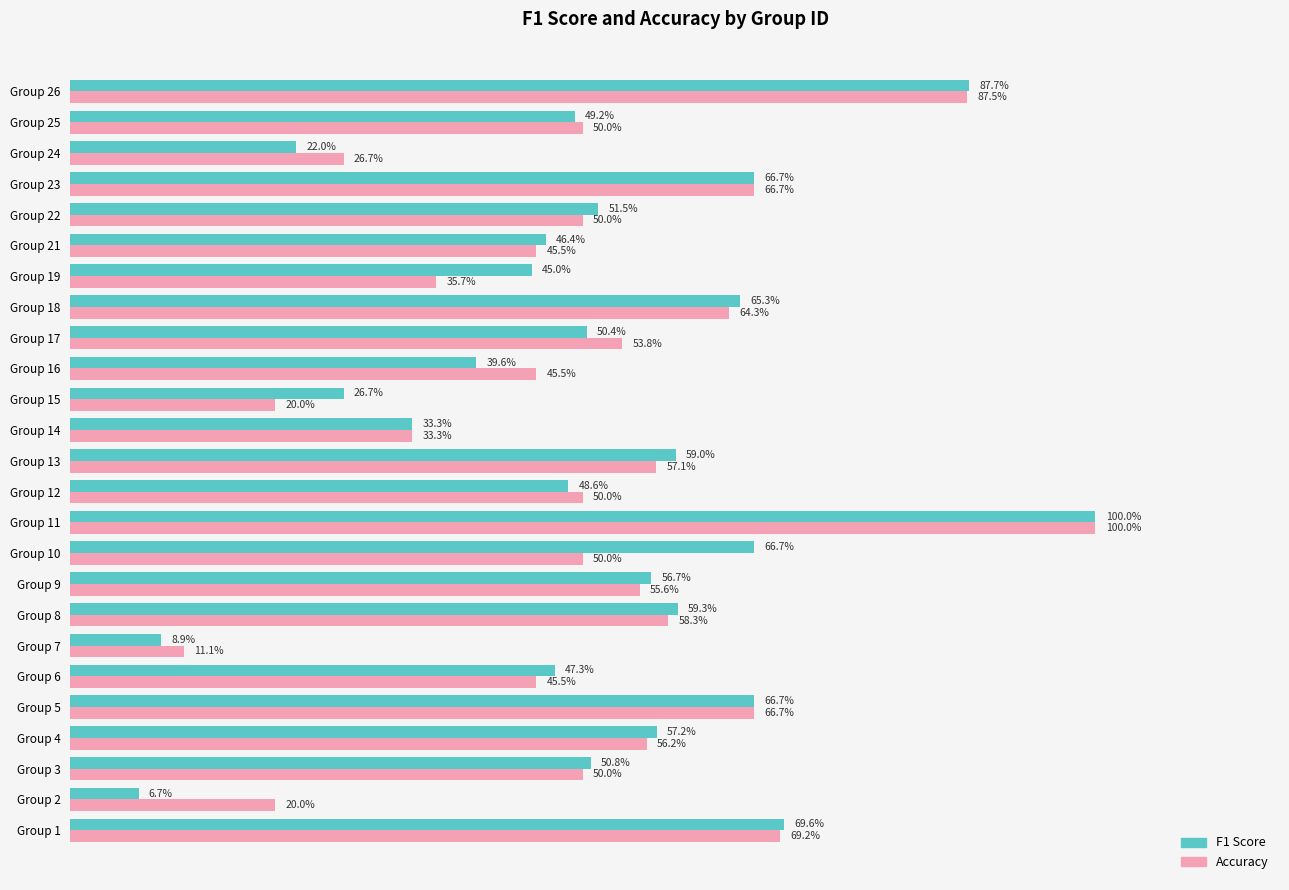

Reading right to left, extract all data points from this chart.

f1: 0.9	0.5	0.2	0.7	0.5	0.5	0.4	0.7	0.5	0.4	0.3	0.3	0.6	0.5	1.0	0.7	0.6	0.6	0.1	0.5	0.7	0.6	0.5	0.1	0.7
accuracy: 0.9	0.5	0.3	0.7	0.5	0.5	0.4	0.6	0.5	0.5	0.2	0.3	0.6	0.5	1.0	0.5	0.6	0.6	0.1	0.5	0.7	0.6	0.5	0.2	0.7